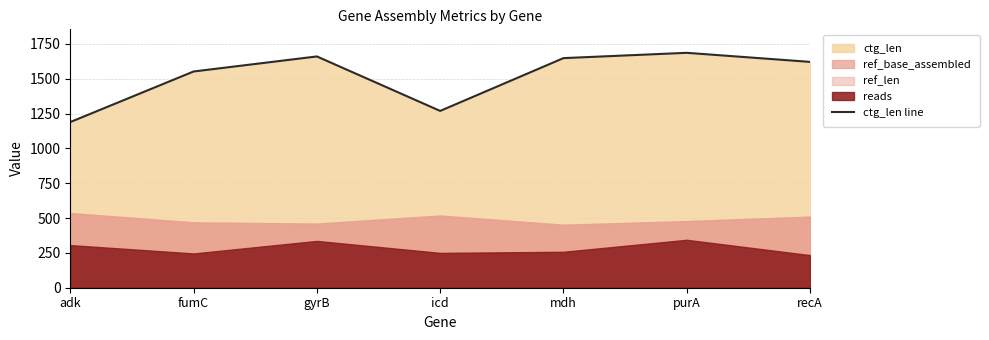

True or false: the data has more than 0 interior local peaks.

True